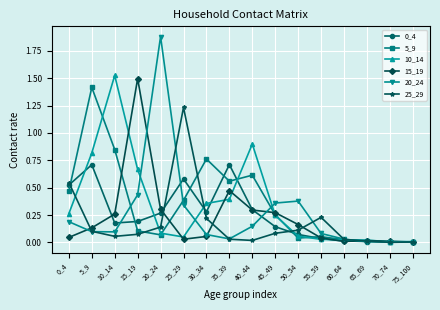

Which category has the highest value across all series?

20_24